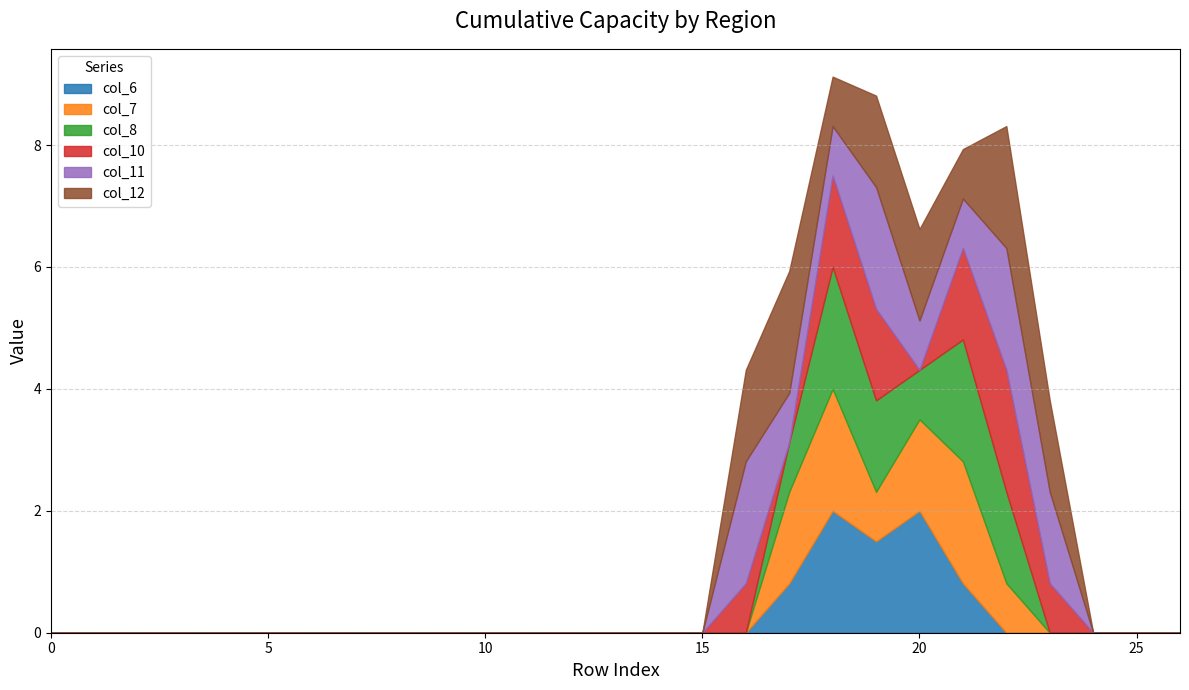

Does the chart have visible grid lines?

Yes